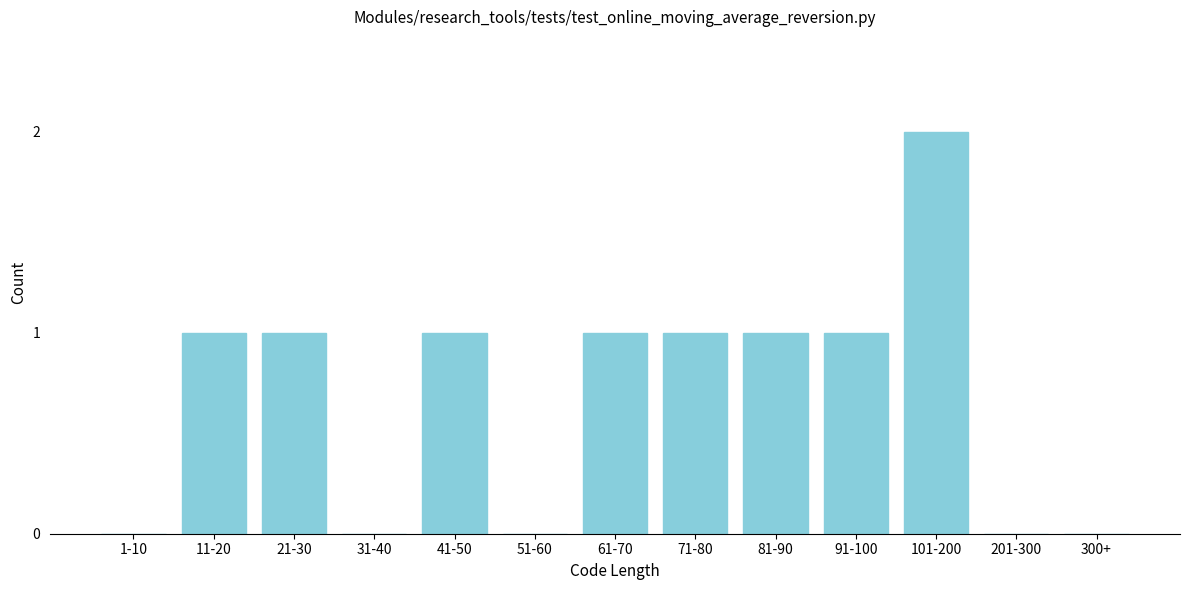

Reading left to right, extract all data points from this chart.

1-10=0	11-20=1	21-30=1	31-40=0	41-50=1	51-60=0	61-70=1	71-80=1	81-90=1	91-100=1	101-200=2	201-300=0	300+=0